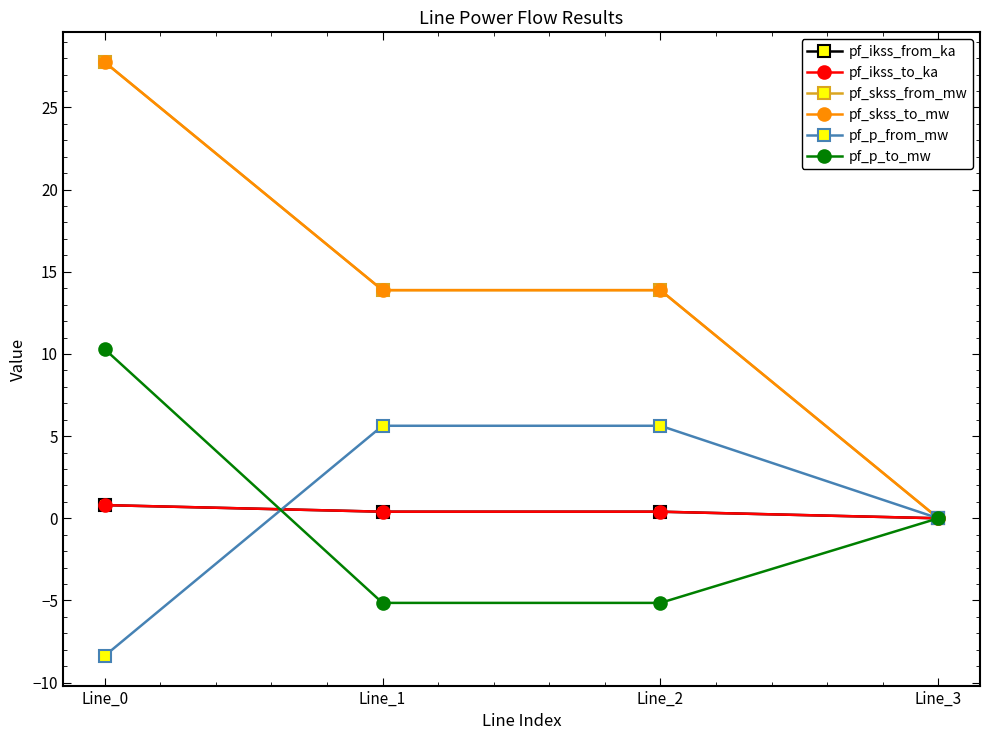

What is the sum of the pf_p_to_mw values at Line_2 and Line_3?

-5.1